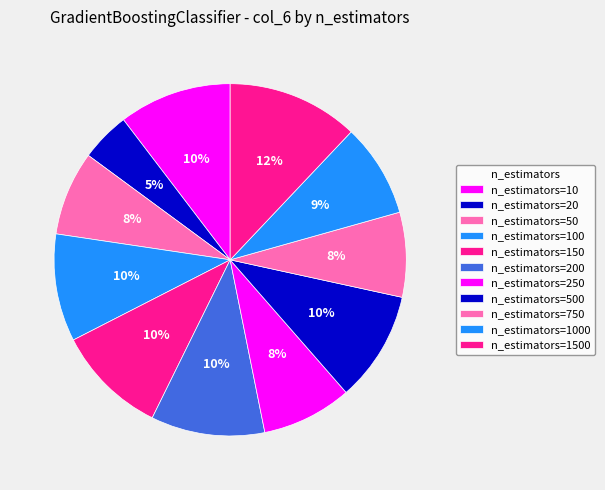

How many segments does this pie chart have?

11